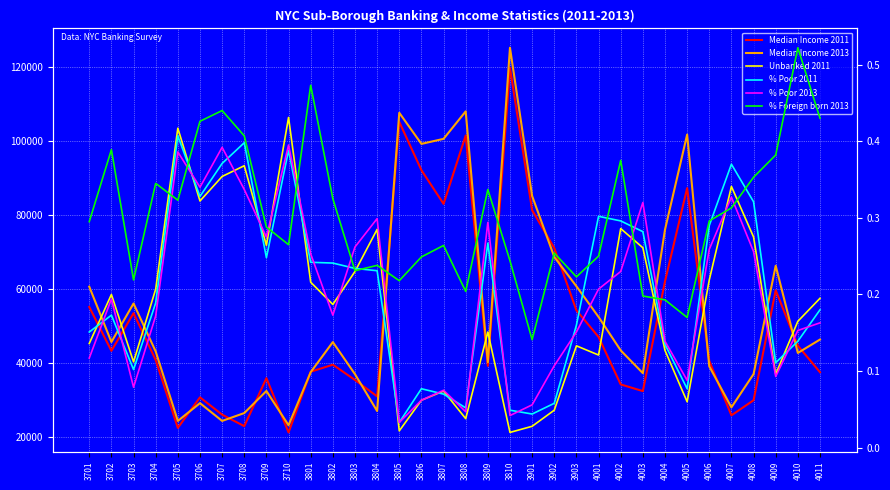

Which category has the lowest value in the % Foreign born 2013 series?

3901